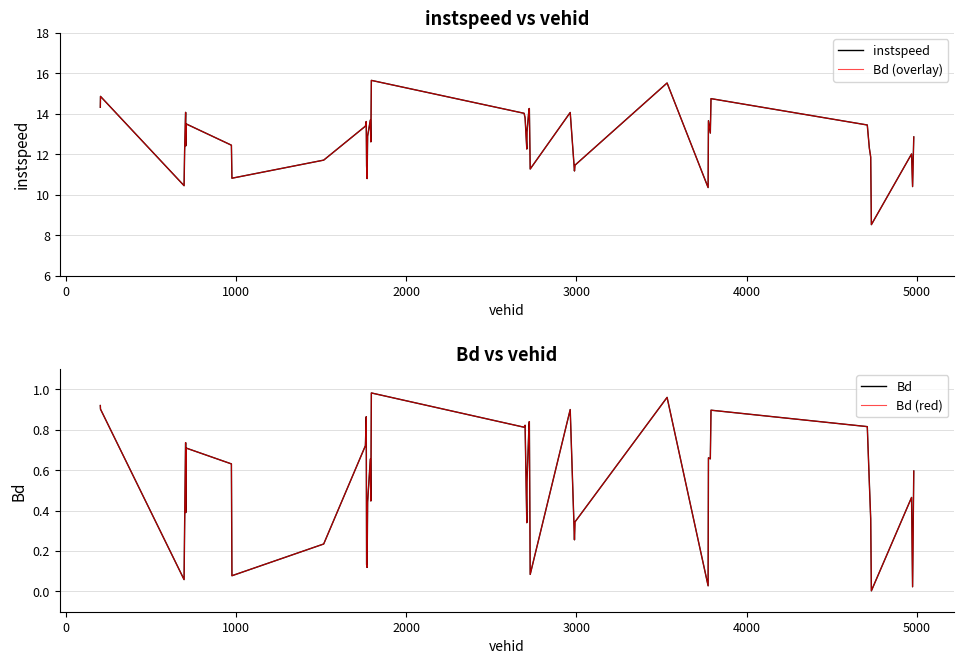

Which series has the largest range (max minus min)?

instspeed